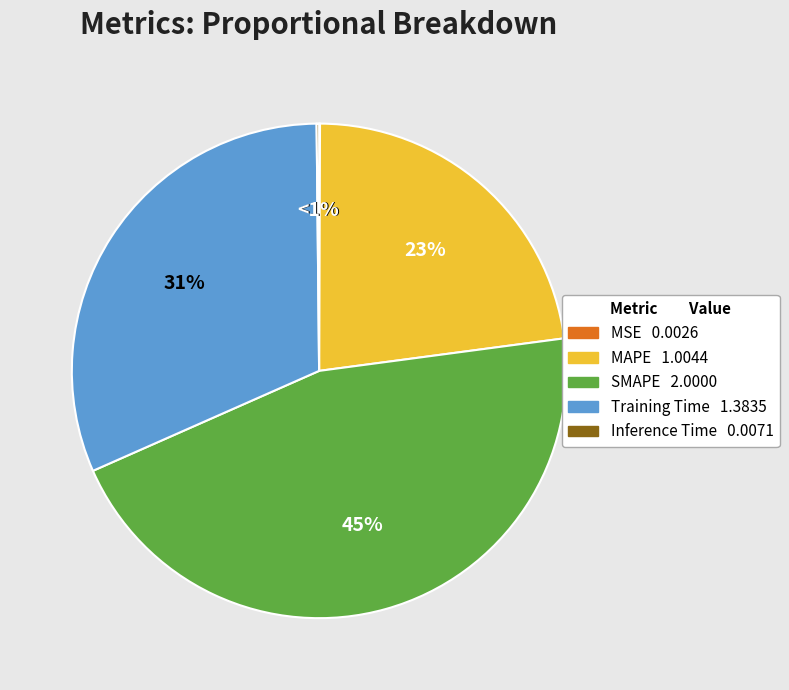

To the nearest percent, what is the difference between the Training Time and MSE slice percentages?

31%